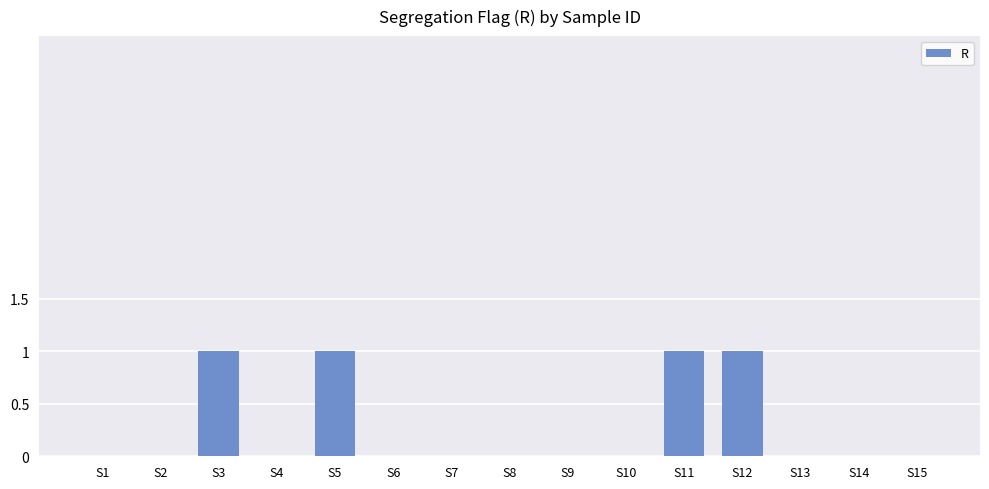

True or false: the data shows 0 at S14.

True